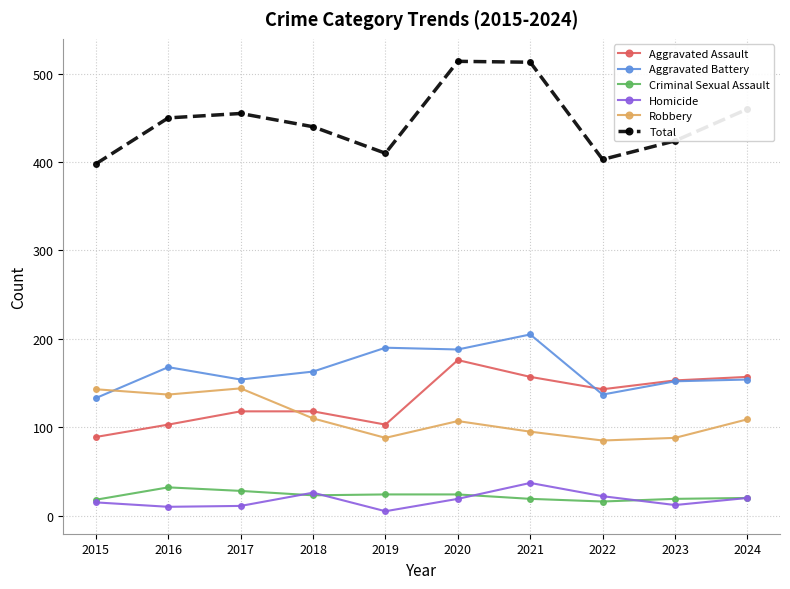

What is the difference between the maximum and minimum values in the Homicide series?

32